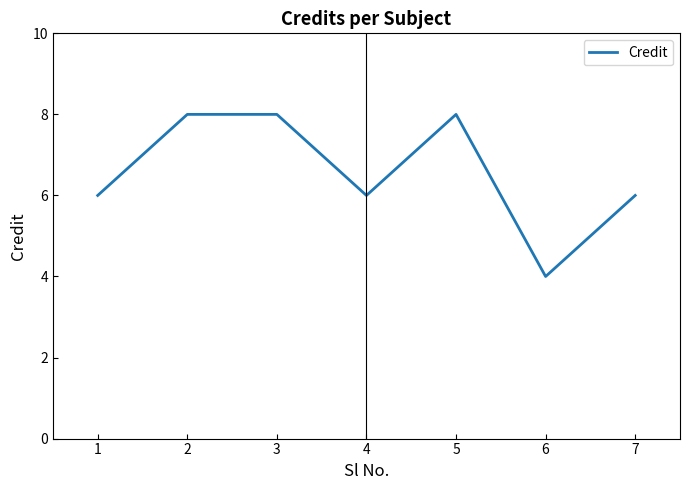

How many lines are shown in the chart?

1